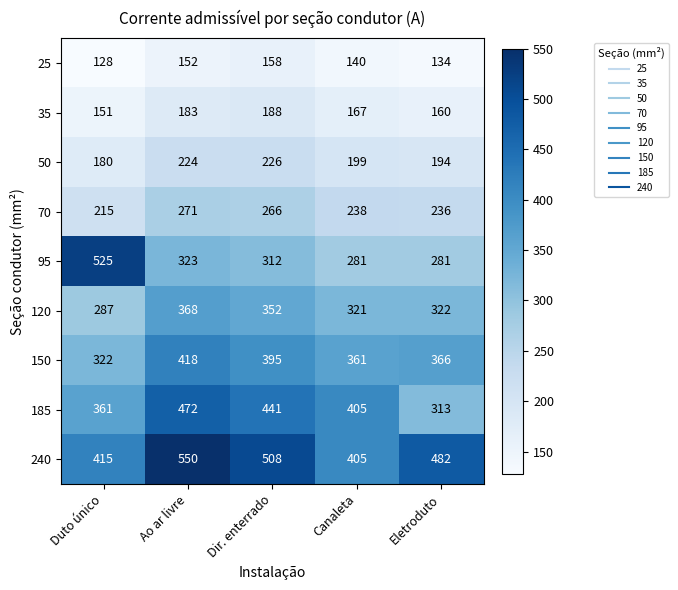

What is the average value of the 240 series?

472